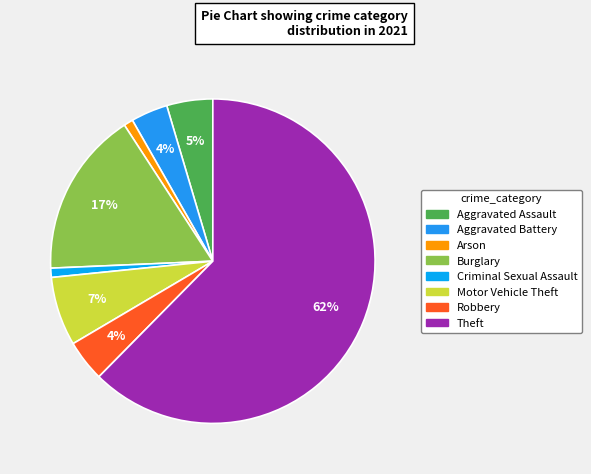

How much of the chart is everything except Burglary?

83.5%